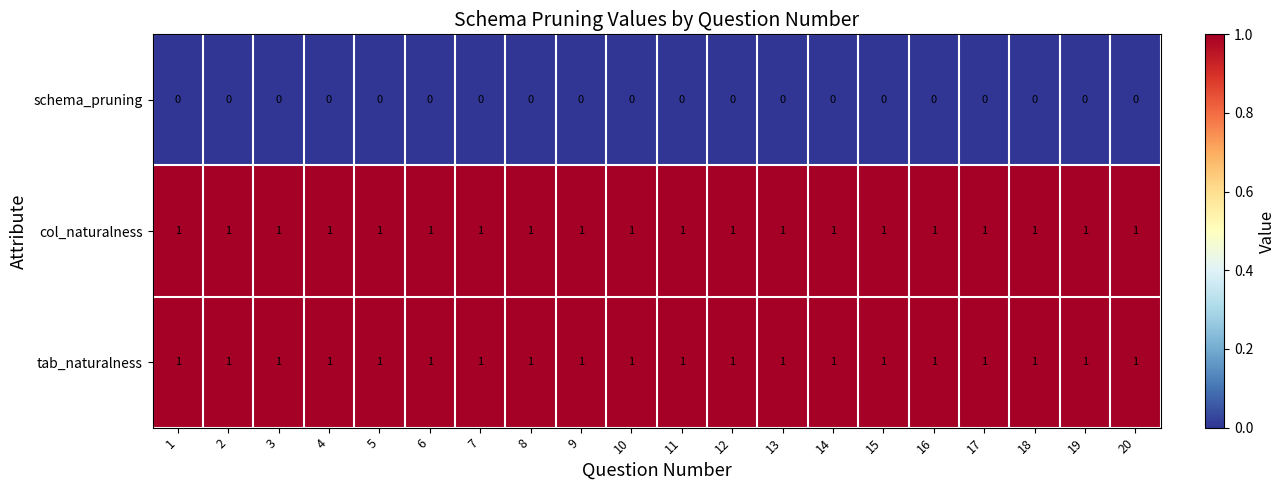

True or false: tab_naturalness has a value of 0 at 6.

False